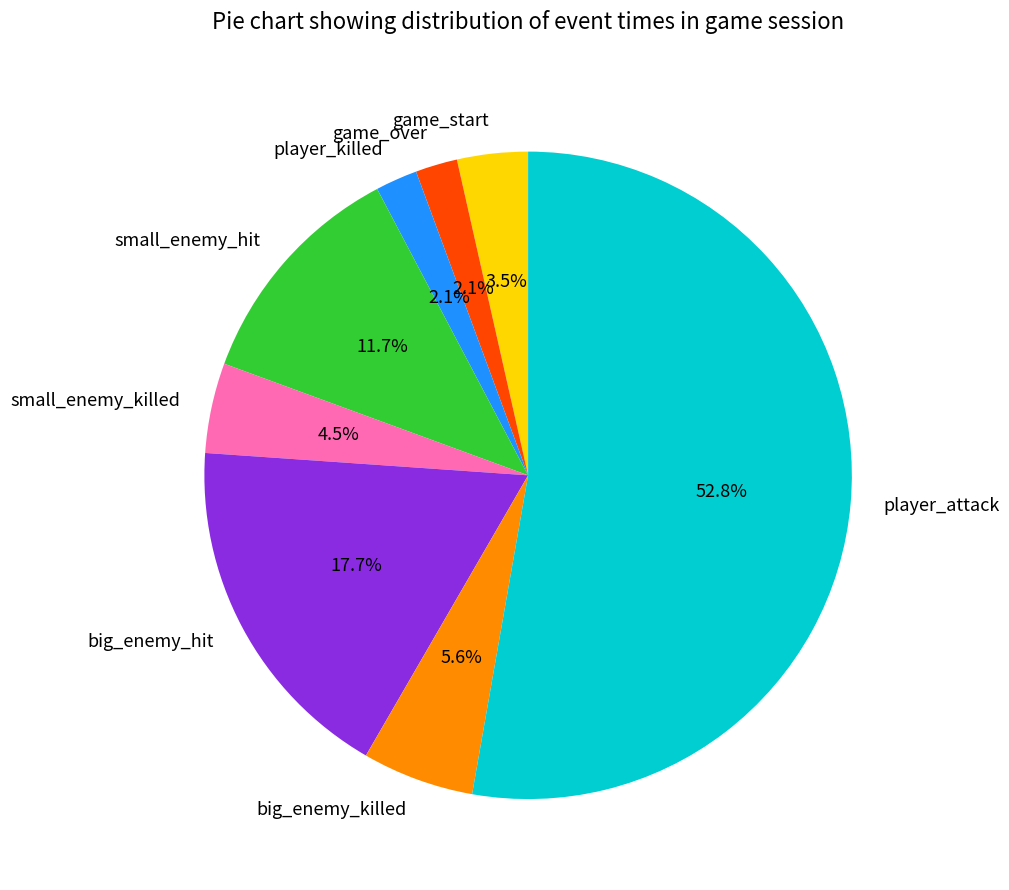

To the nearest percent, what percentage of the pie is small_enemy_hit?

12%